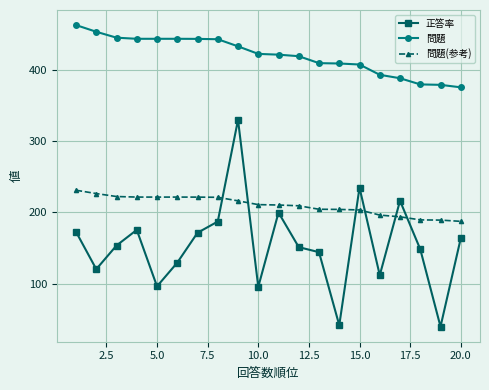

Which series has the largest range (max minus min)?

正答率